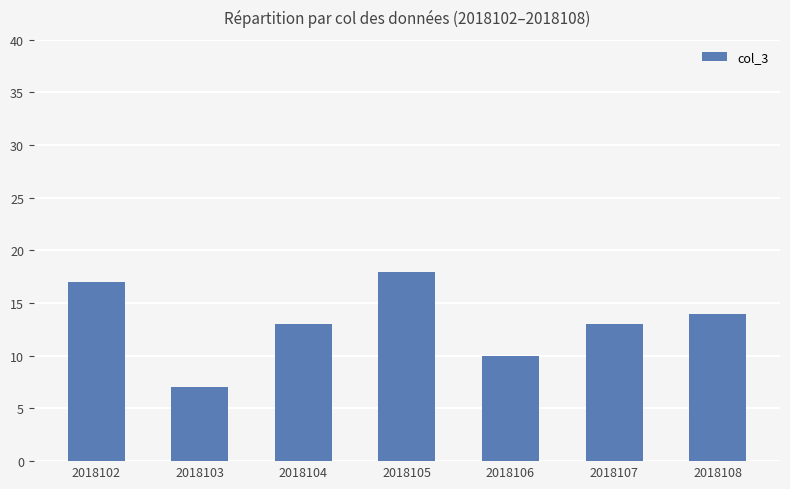

The value at 2018106 is 15. True or false?

False